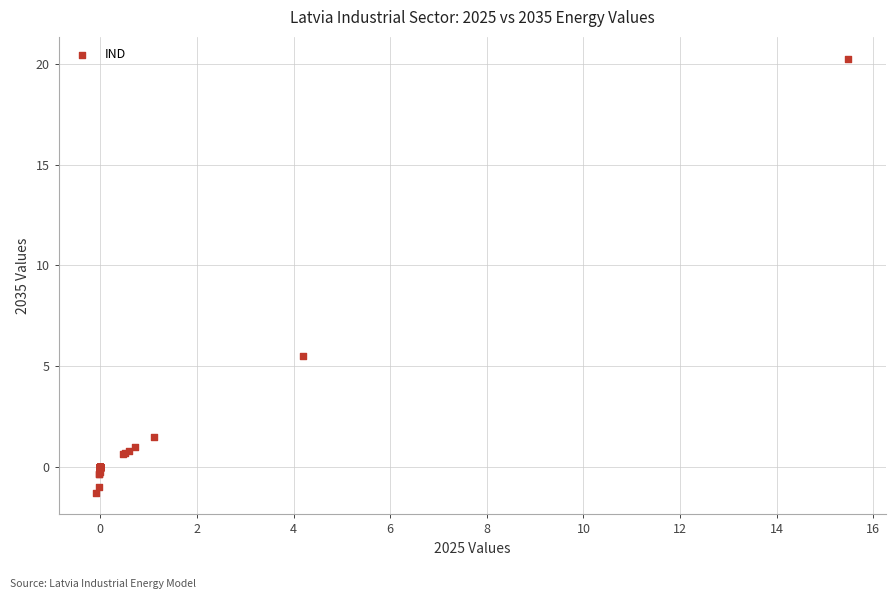

What Y value in the scatter plot is closest to 9?

5.5